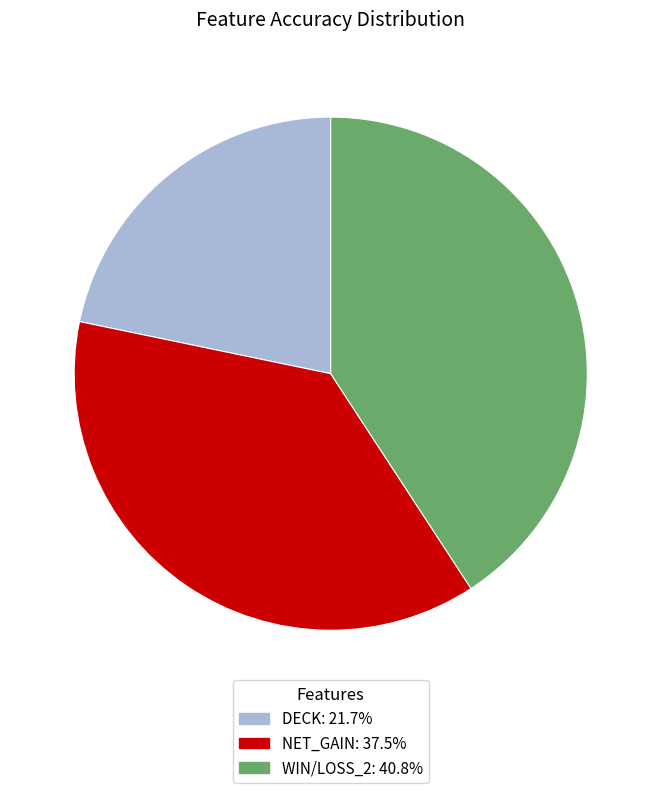

Is there any slice that represents more than half of the pie?

No